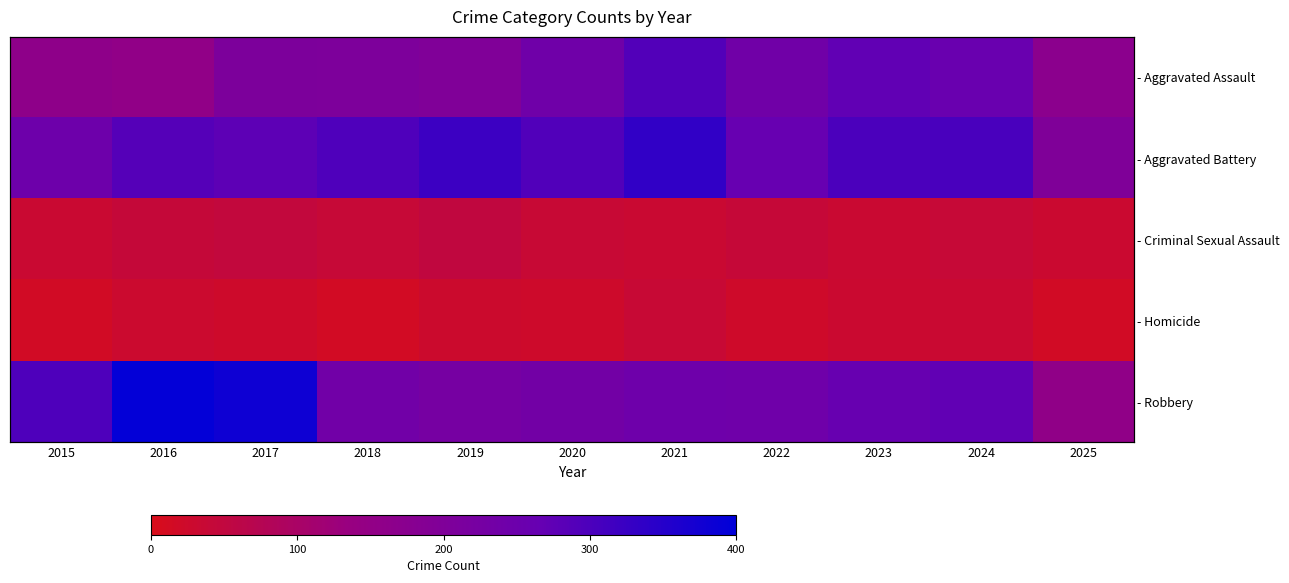

How many data points does each series have?

11